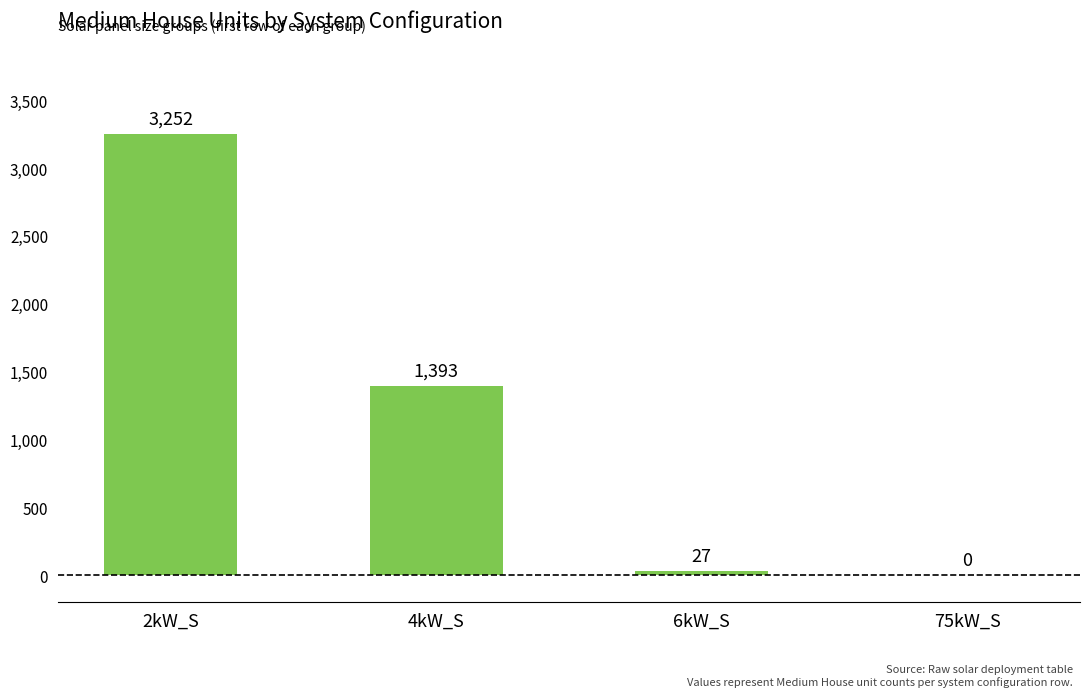

Which category has the highest value across all series?

2kW_S